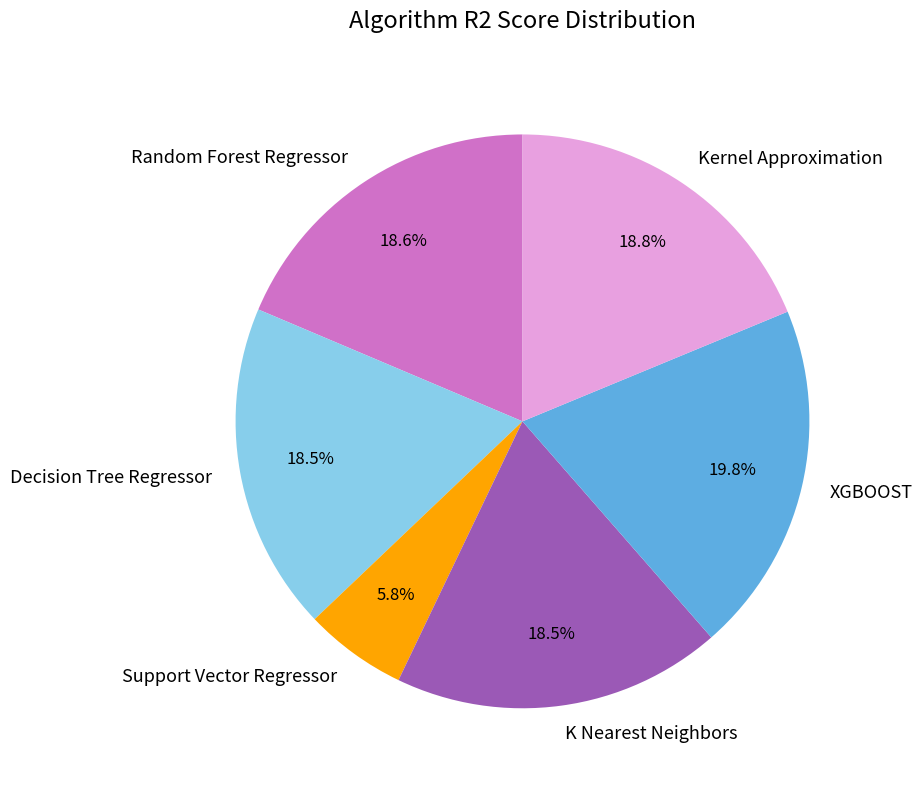

What percentage is the Support Vector Regressor slice, to the nearest percent?

6%